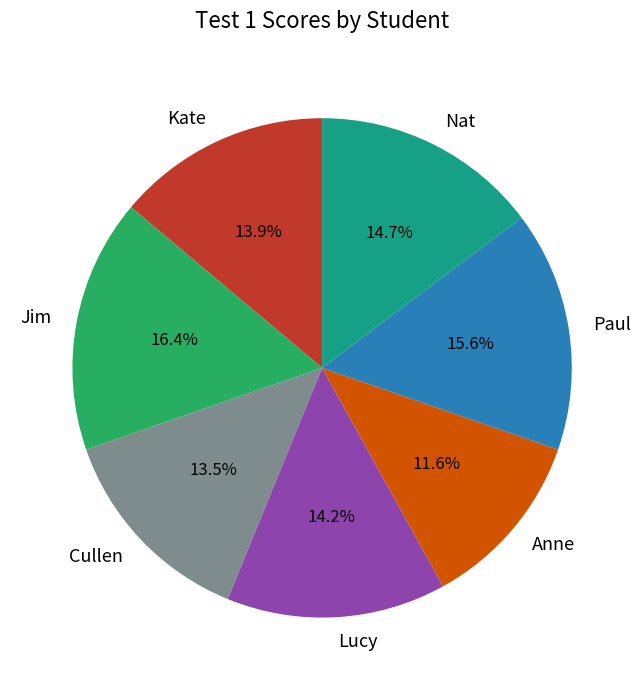

Is it true that Paul is 16% of the pie?

True